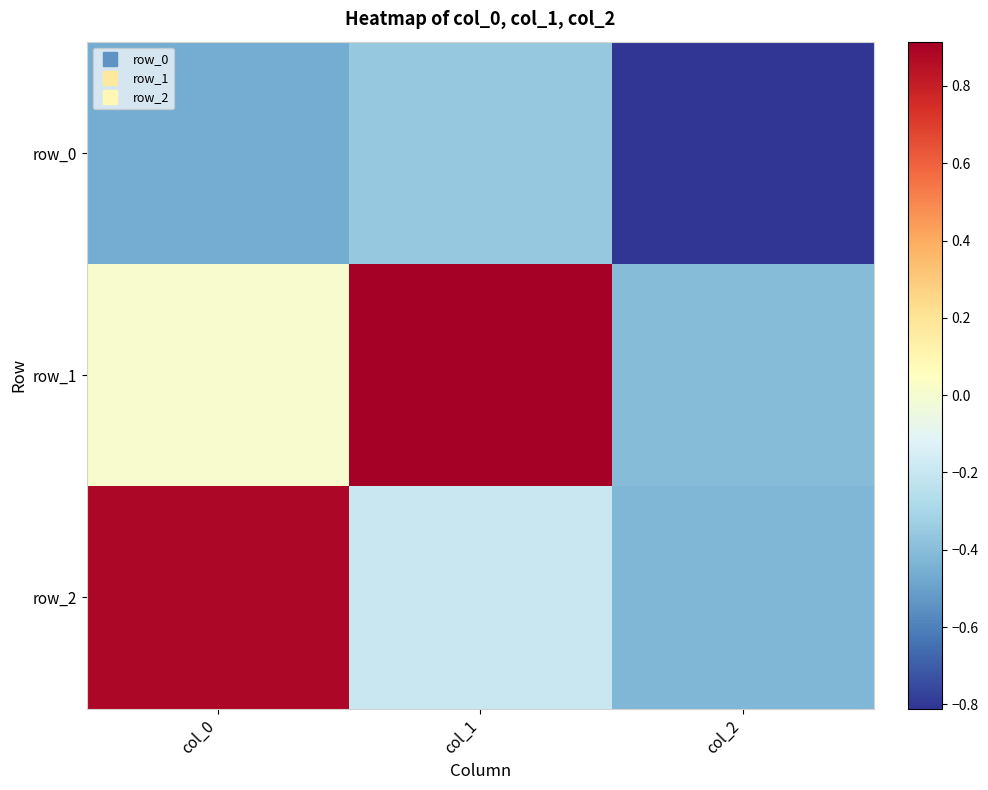

How many series are shown in this chart?

3